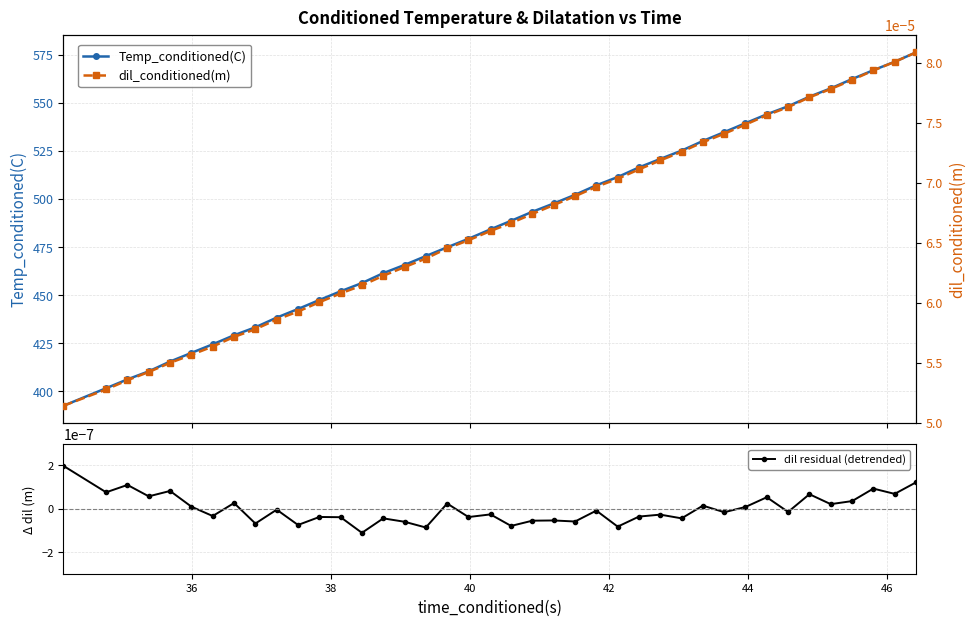

In dil residual (detrended), how many points are higher than both neighbors (excluding endpoints)?

15